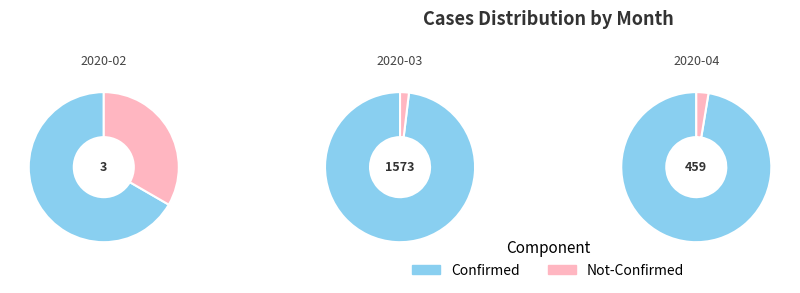

At 2020-03-10, list the series in order from smallest to largest.

not-confirmed, confirmed